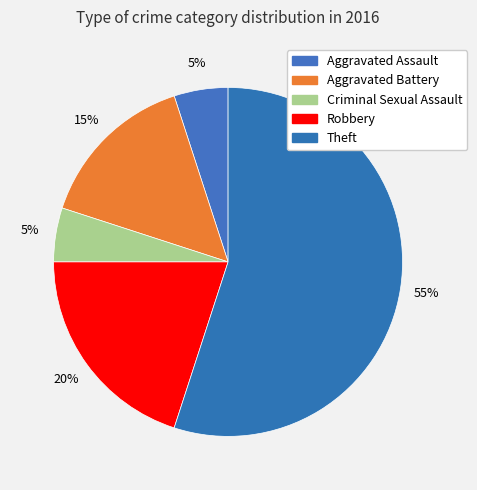

What percentage do Theft and Aggravated Assault together represent?

60.0%